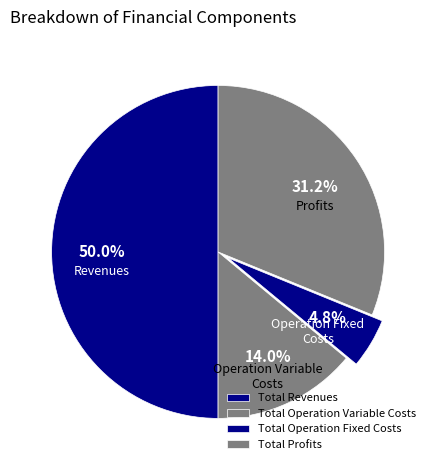

True or false: Total Revenues accounts for 50% of the total.

True